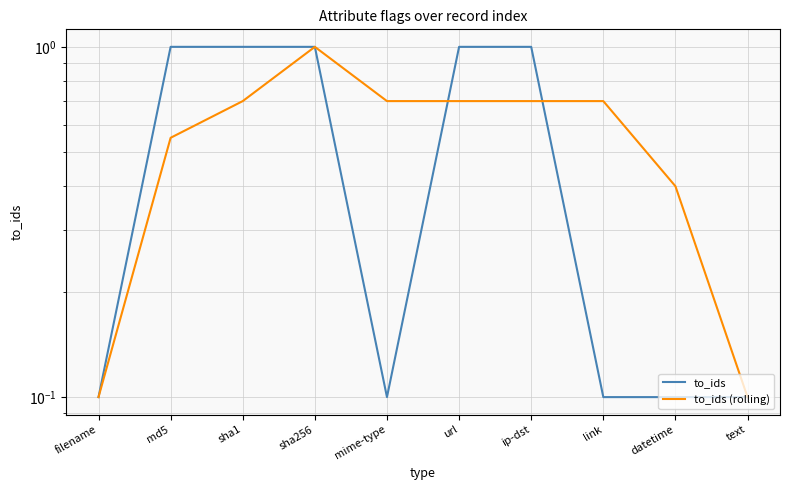

Which series has the largest range (max minus min)?

to_ids